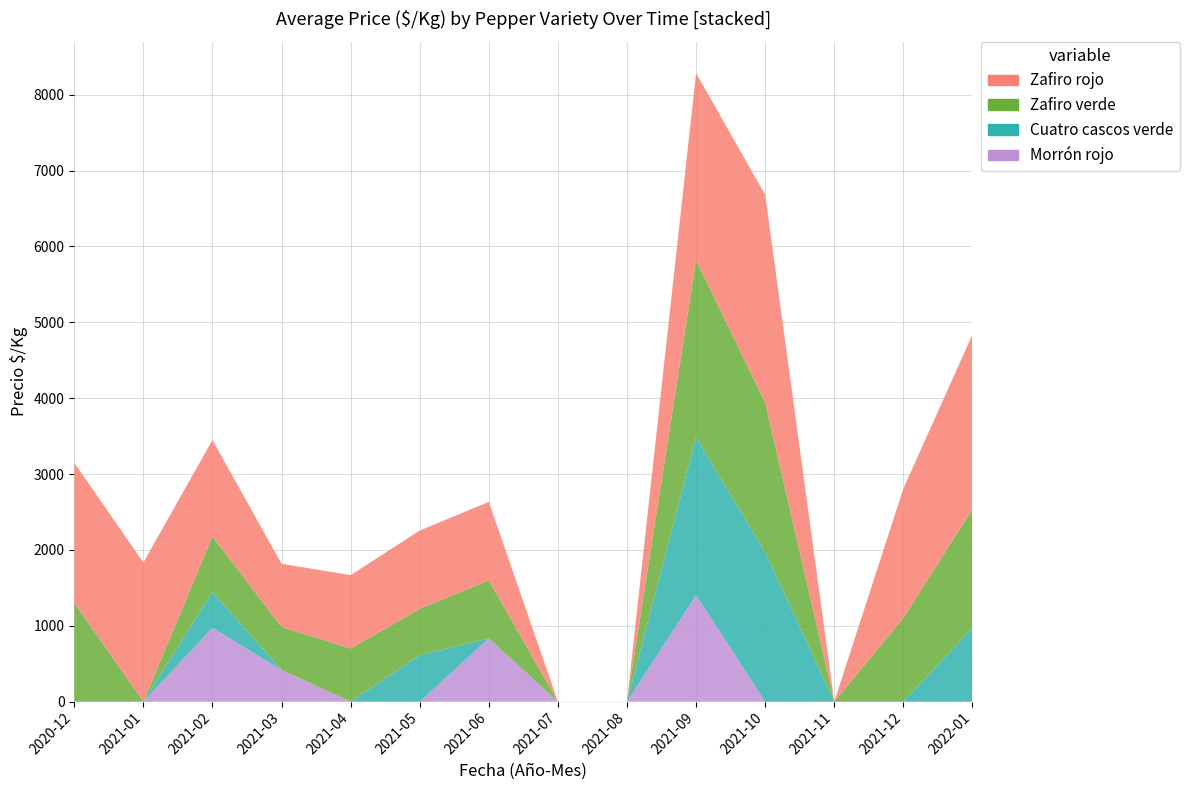

Reading left to right, extract all data points from this chart.

Zafiro rojo: 2020-12=1850	2021-01=1833	2021-02=1272	2021-03=833	2021-04=967	2021-05=1033	2021-06=1033	2021-07=0	2021-08=0	2021-09=2467	2021-10=2740	2021-11=0	2021-12=1704	2022-01=2300
Zafiro verde: 2020-12=1300	2021-01=0	2021-02=733	2021-03=567	2021-04=700	2021-05=611	2021-06=767	2021-07=0	2021-08=0	2021-09=2333	2021-10=1970	2021-11=0	2021-12=1103	2022-01=1567
Cuatro cascos verde: 2020-12=0	2021-01=0	2021-02=472	2021-03=0	2021-04=0	2021-05=611	2021-06=0	2021-07=0	2021-08=0	2021-09=2083	2021-10=1972	2021-11=0	2021-12=0	2022-01=972
Morrón rojo: 2020-12=0	2021-01=0	2021-02=972	2021-03=417	2021-04=0	2021-05=0	2021-06=833	2021-07=0	2021-08=0	2021-09=1403	2021-10=0	2021-11=0	2021-12=0	2022-01=0